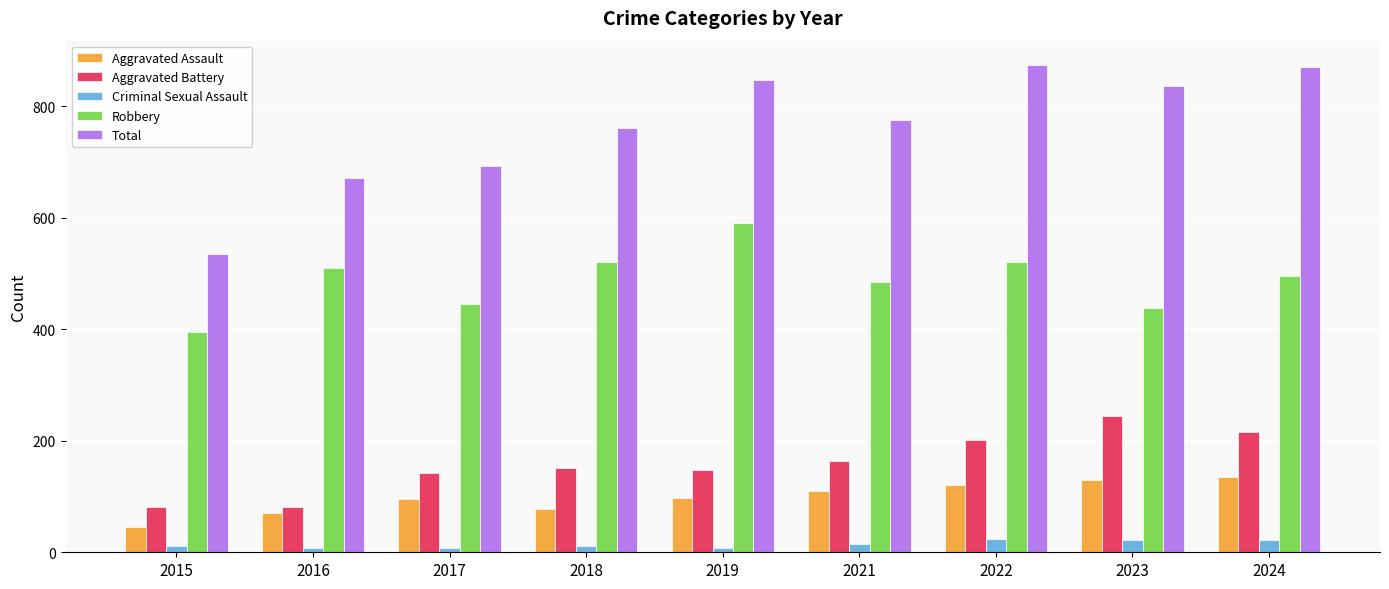

Where does the Robbery series first go above 495?

2016